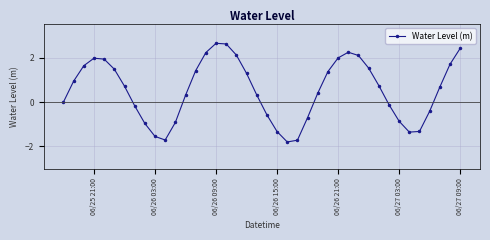

What is the difference between the second highest and second lowest values?

4.3